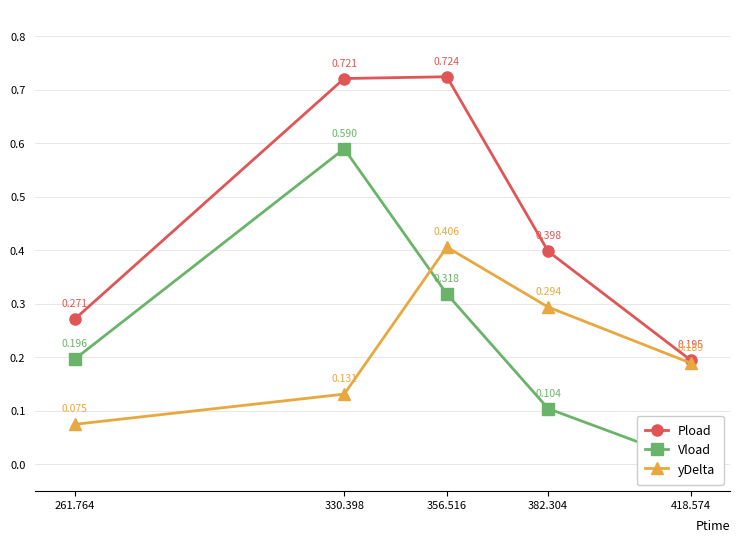

What is the sum of all yDelta values?

1.1